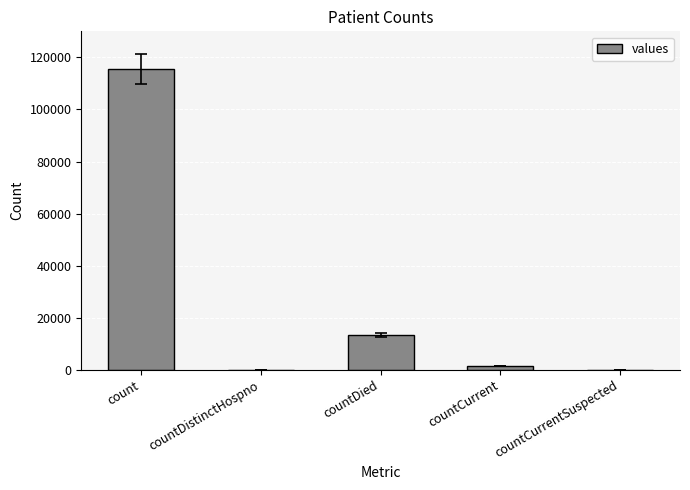

Which label corresponds to the largest value in the chart?

count